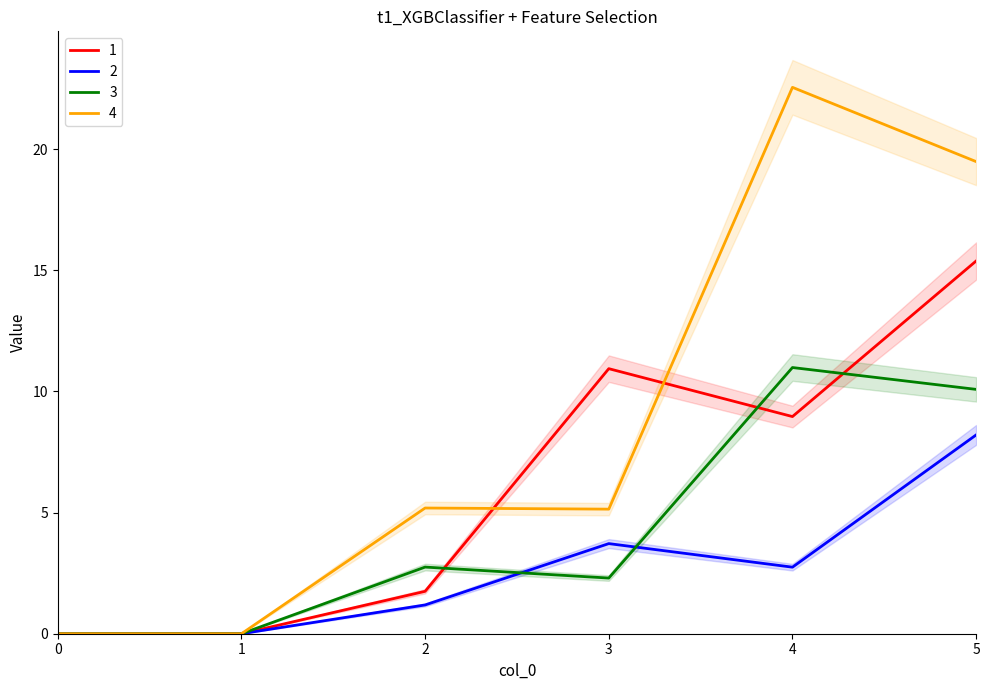

How many positive values does the 2 series have?

4